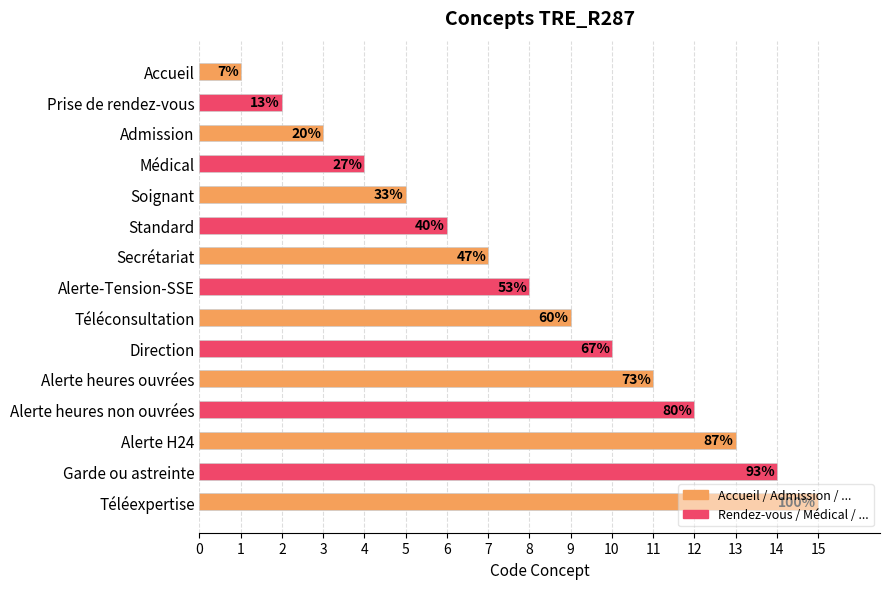

How many bars are there in total?

15